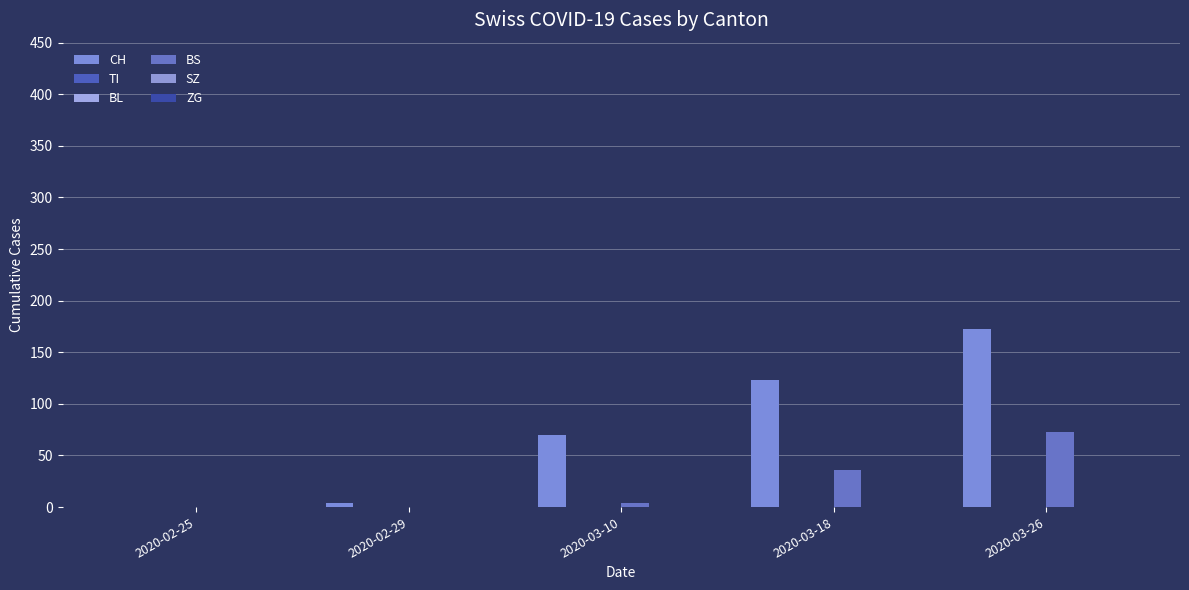

What are all the series names shown in the legend?

CH, TI, BL, BS, SZ, ZG